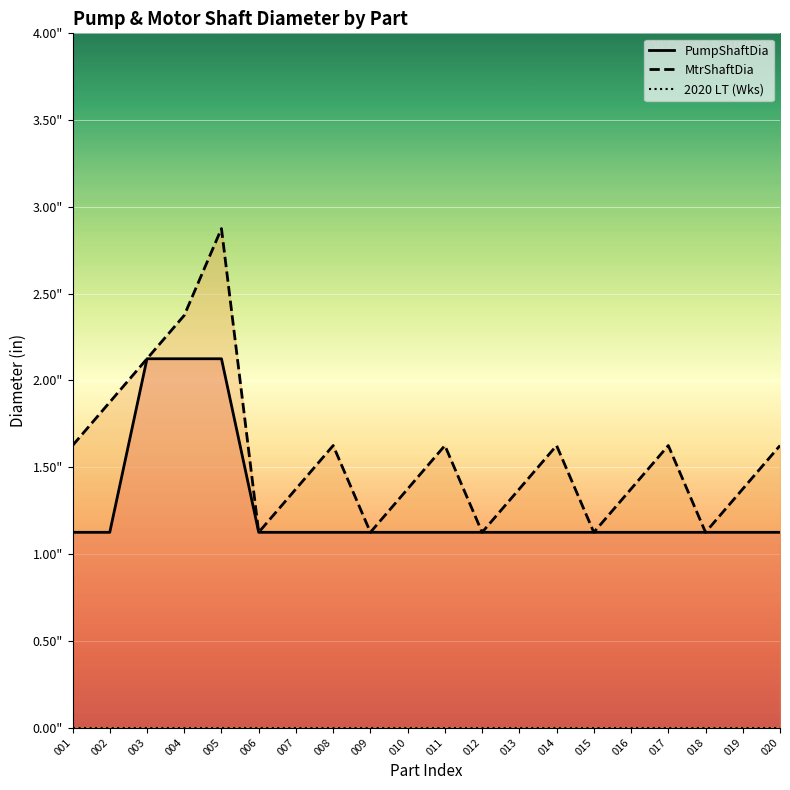

What is the total value across all series at 009?

2.2